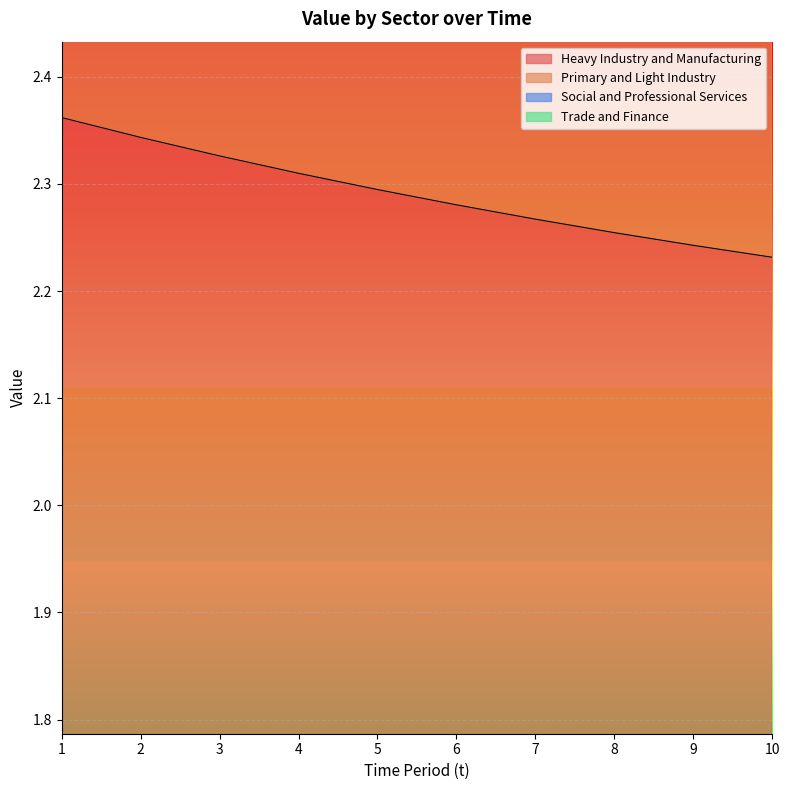

What is the value of the Heavy Industry and Manufacturing point at the 7th from the left?

2.3